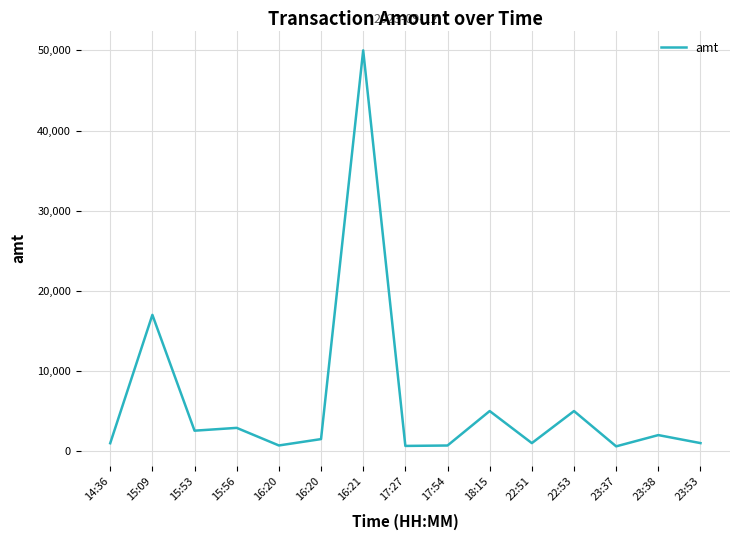

Where is the data nearest to the value 25297?

15:09